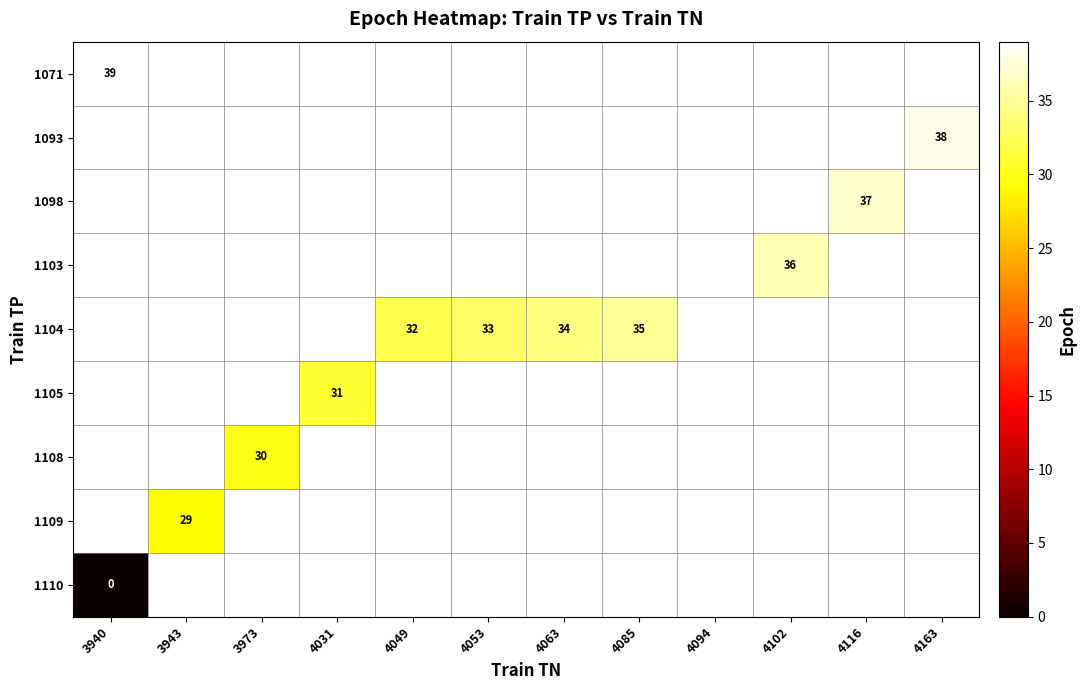

How many data points does each series have?

12